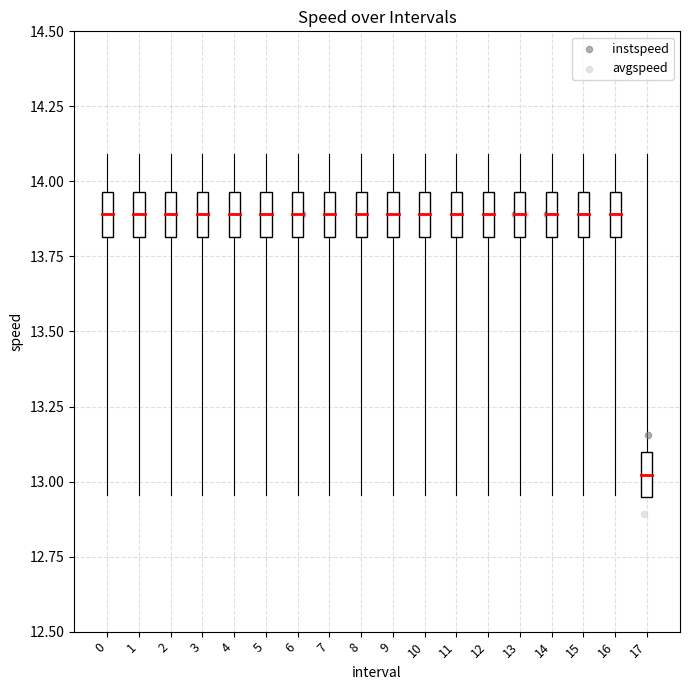

Which series has the largest Y range (max minus min)?

avgspeed